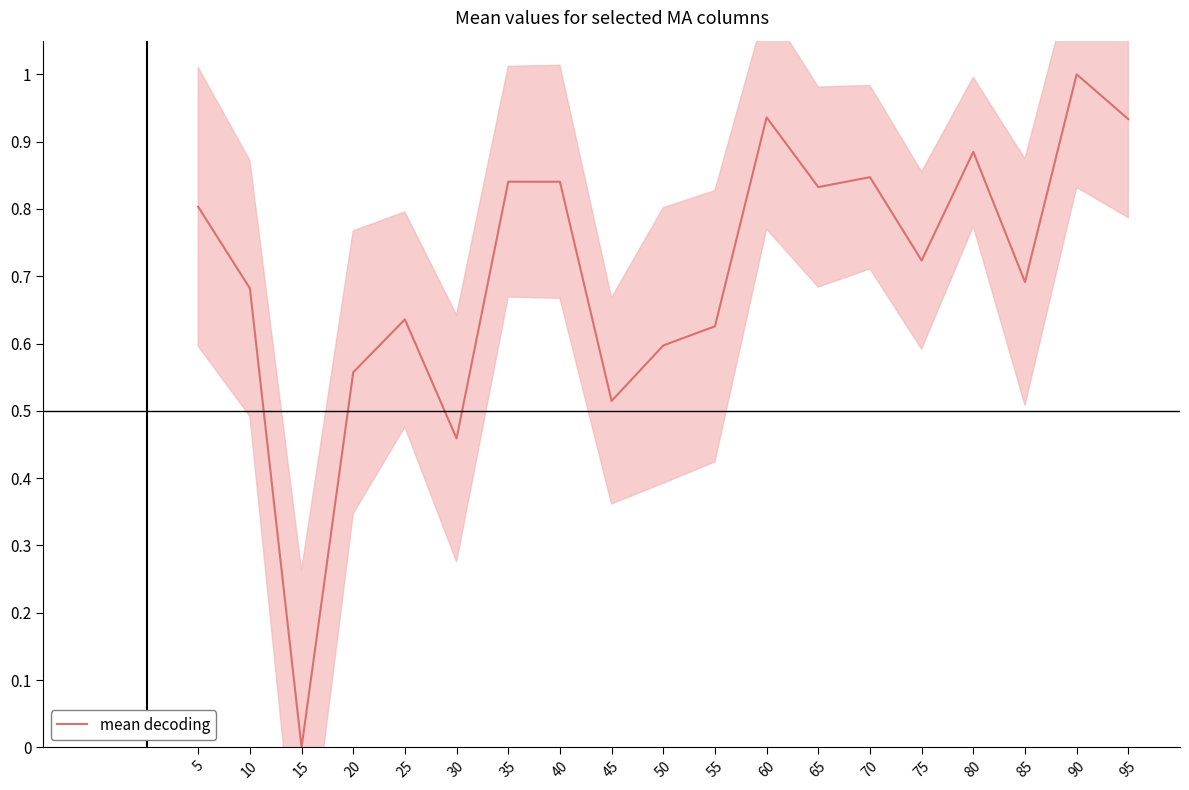

How many points are higher than both their immediate neighbors (excluding endpoints)?

6